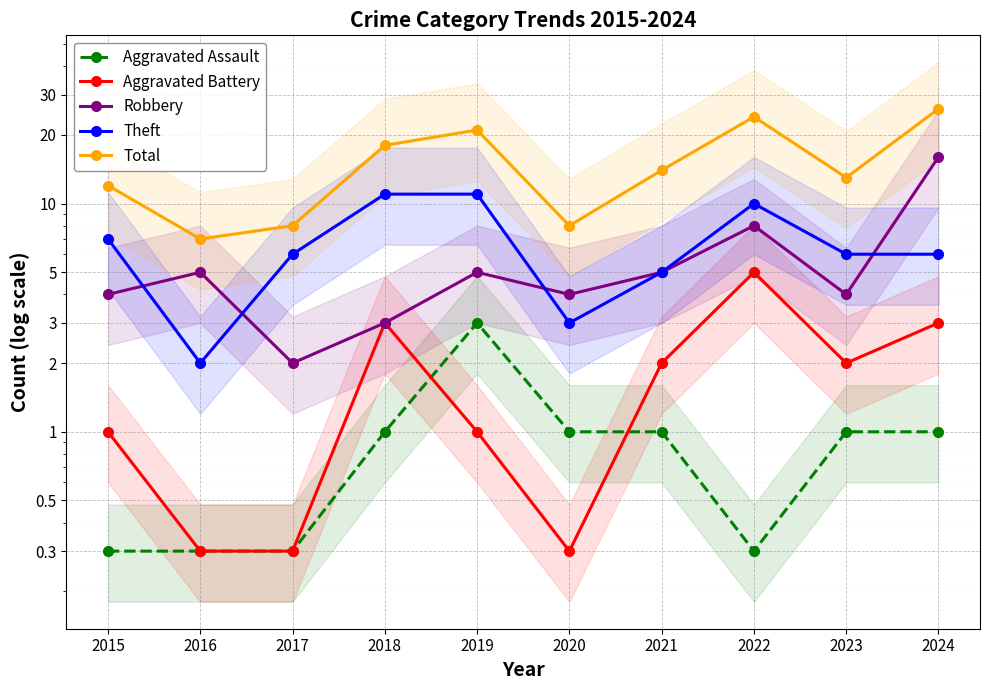

Rank the categories by Aggravated Assault value from lowest to highest.

2015, 2016, 2017, 2022, 2018, 2020, 2021, 2023, 2024, 2019